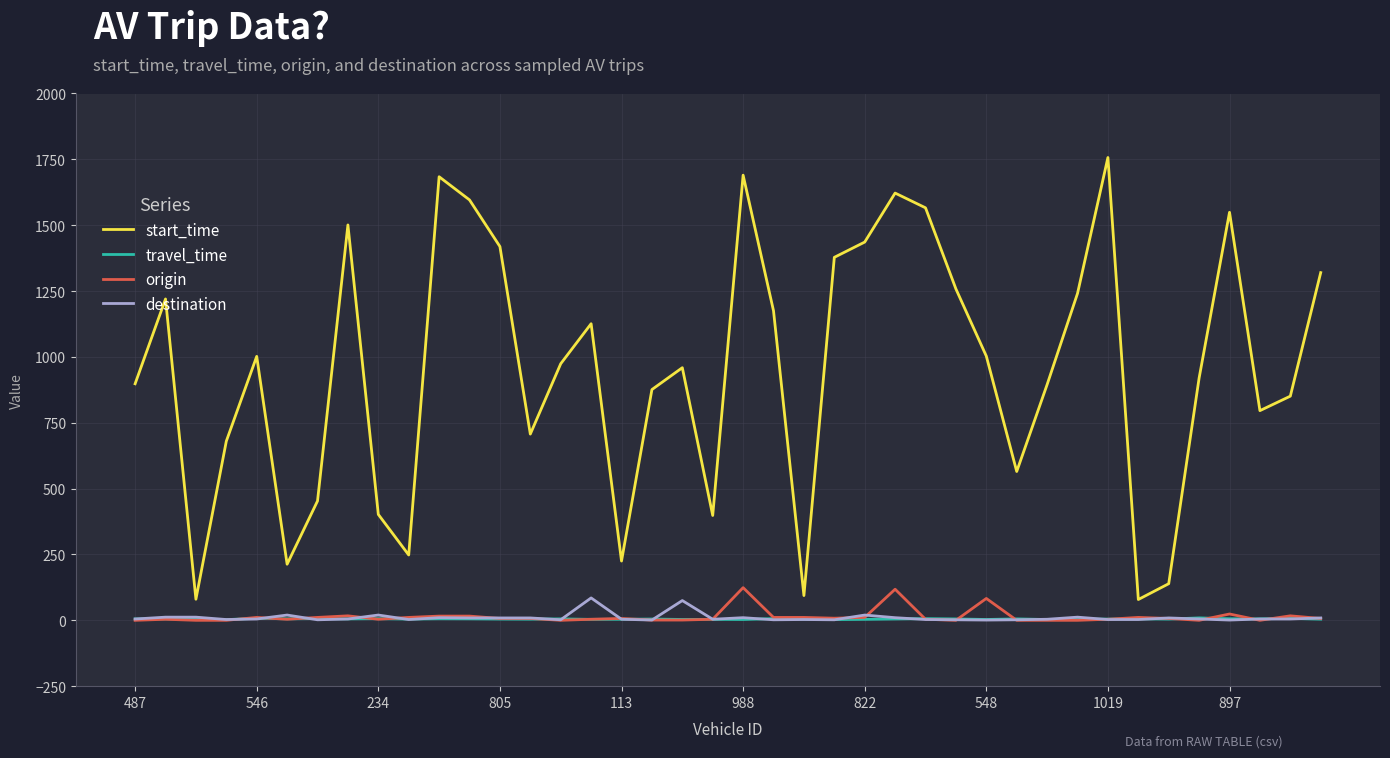

What is the lowest value of the start_time series?

79.0